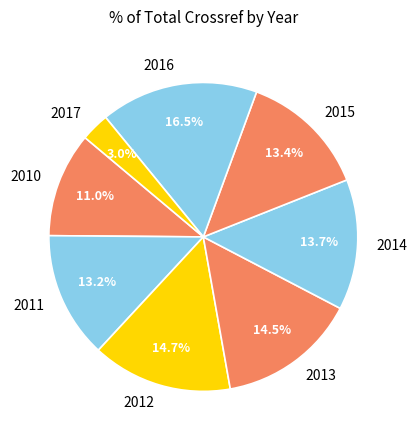

The 2014 slice represents 14% of the pie. True or false?

True